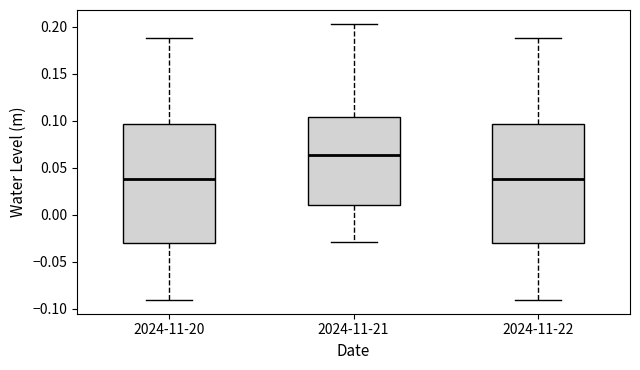

Reading left to right, transcribe this box plot: for each box, give where its median line is, the range the box spans, and where its two whiskers end, as read against the y-axis. The values are not printed on the chart, so give them approximately, as read against the axis.

2024-11-20: median 0.040, box -0.030 to 0.095, whiskers -0.090 to 0.190
2024-11-21: median 0.065, box 0.010 to 0.105, whiskers -0.030 to 0.205
2024-11-22: median 0.040, box -0.030 to 0.095, whiskers -0.090 to 0.190